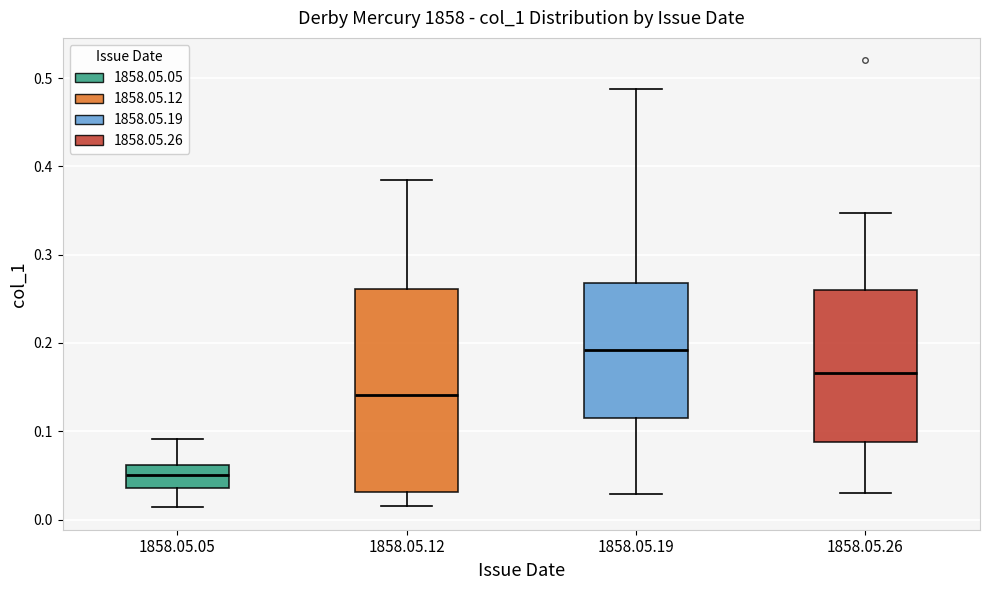

Which box has the highest median line?

1858.05.19